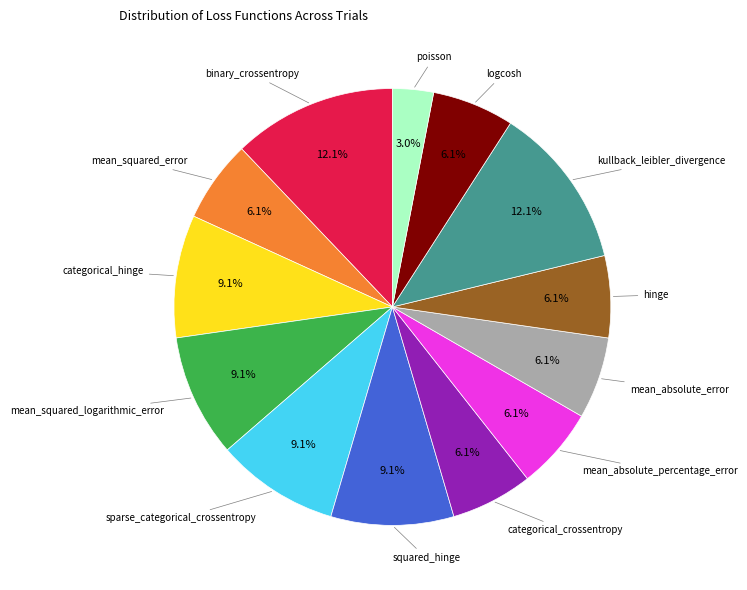

Which category has the smallest portion of the pie?

poisson